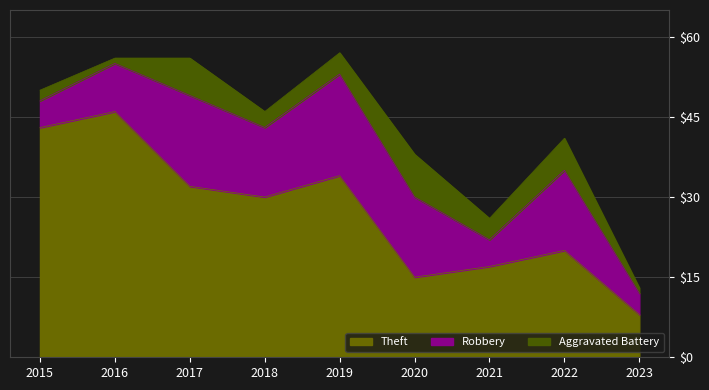

True or false: Theft and Robbery cross at least once.

False